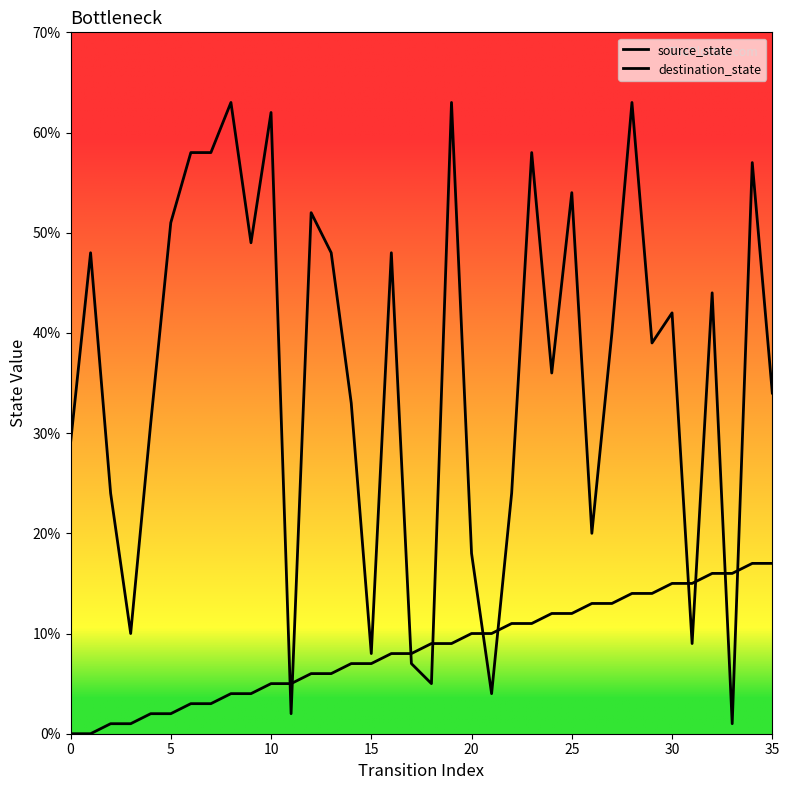

What is the total value across all series at 19?

72